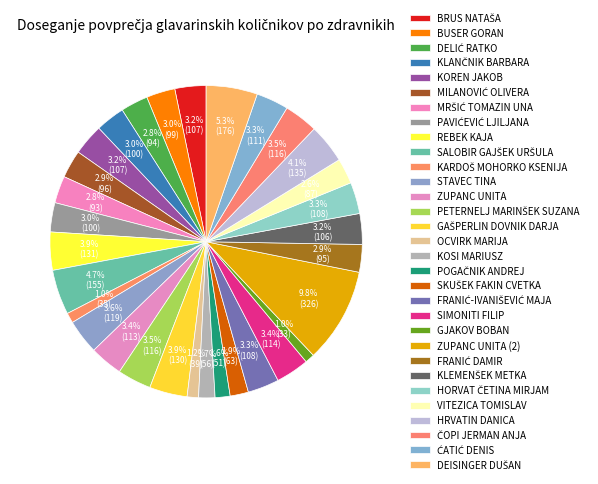

Is the sum of POGAČNIK ANDREJ and KOSI MARIUSZ greater than half?

No